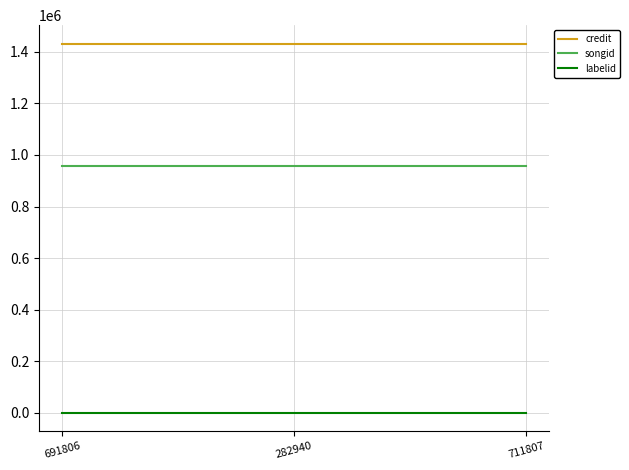

What is the smallest value displayed?

1156